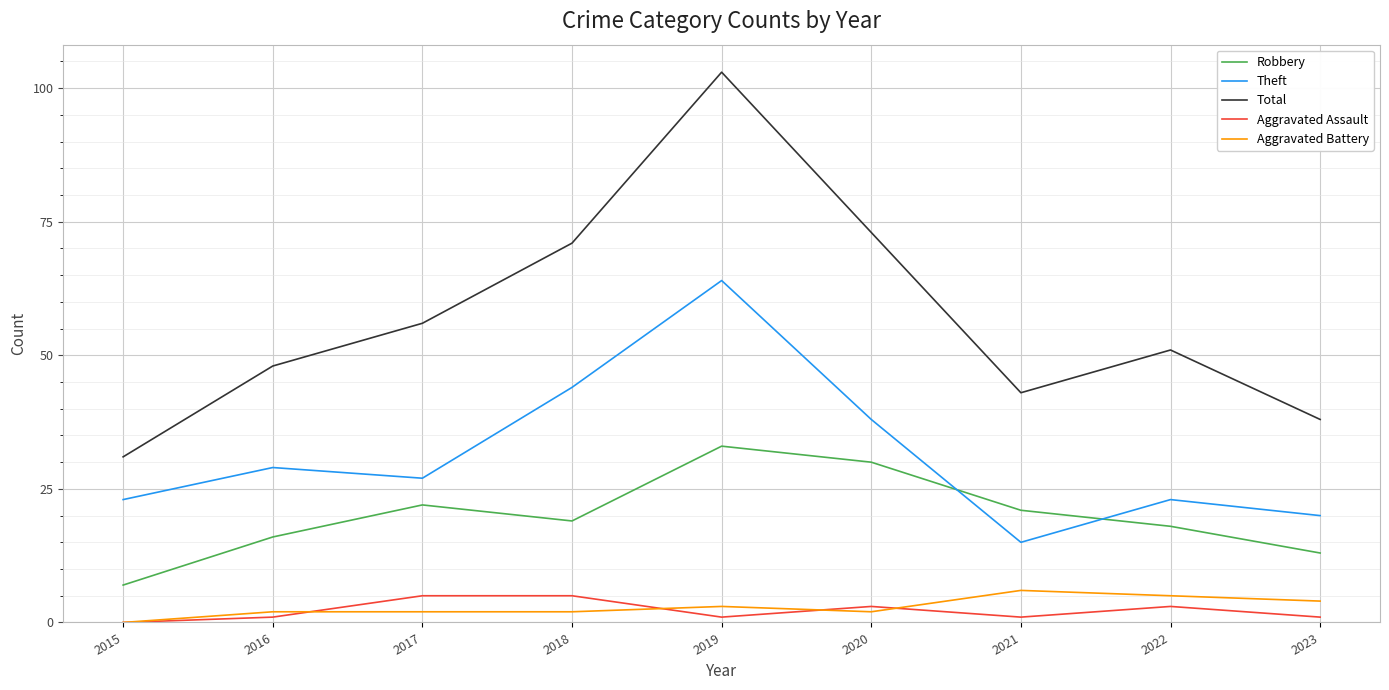

At which category is the sum across all series the highest?

2019